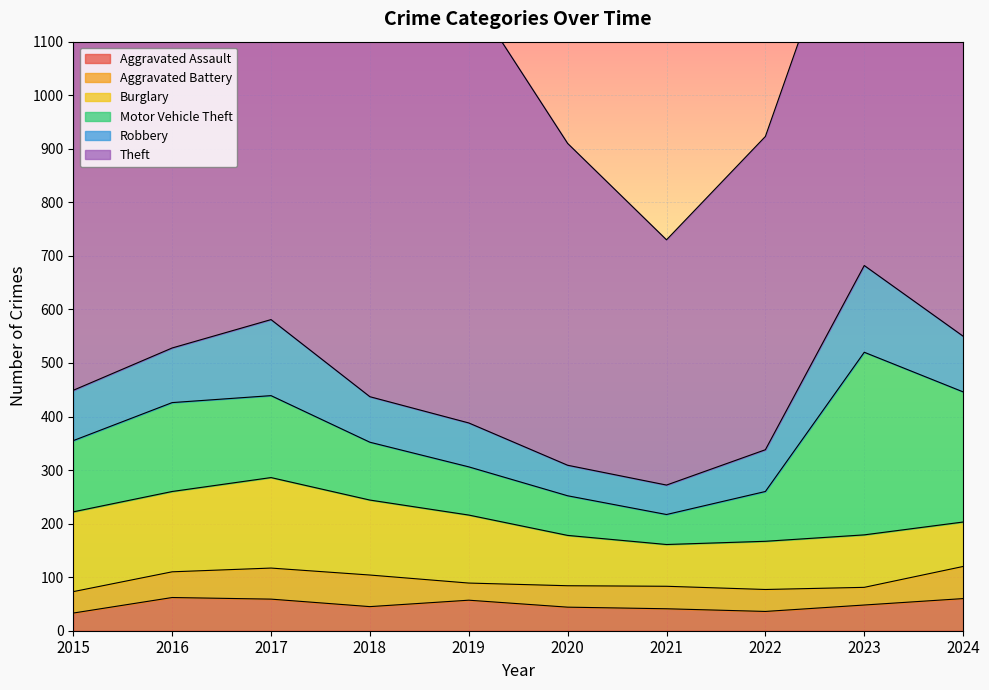

Which series has the largest total across all categories?

Theft